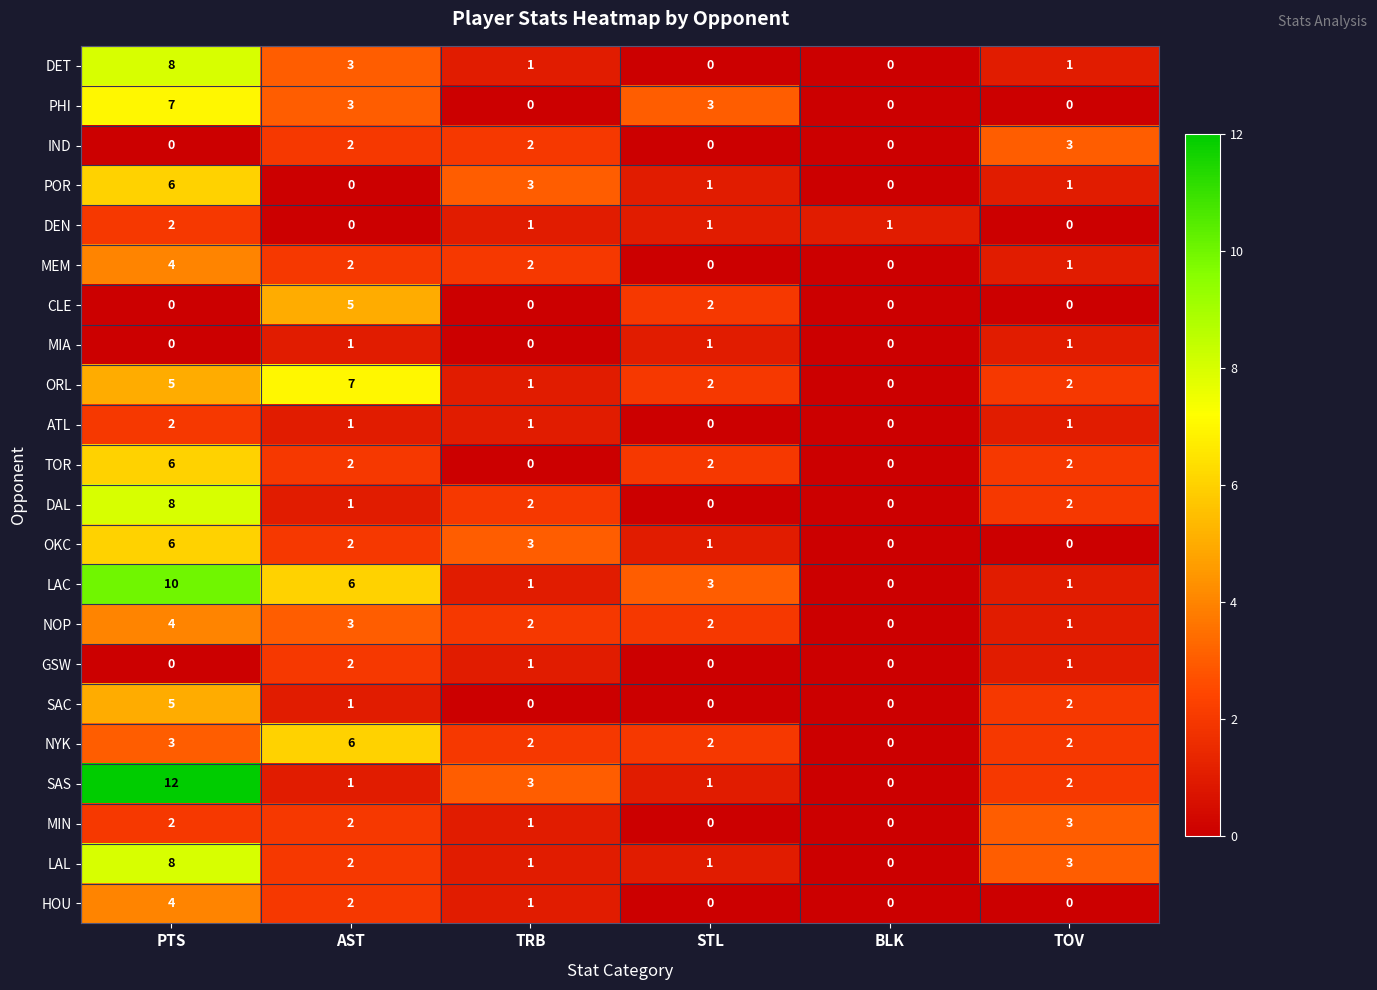

What is the total value across all series at STL?

22